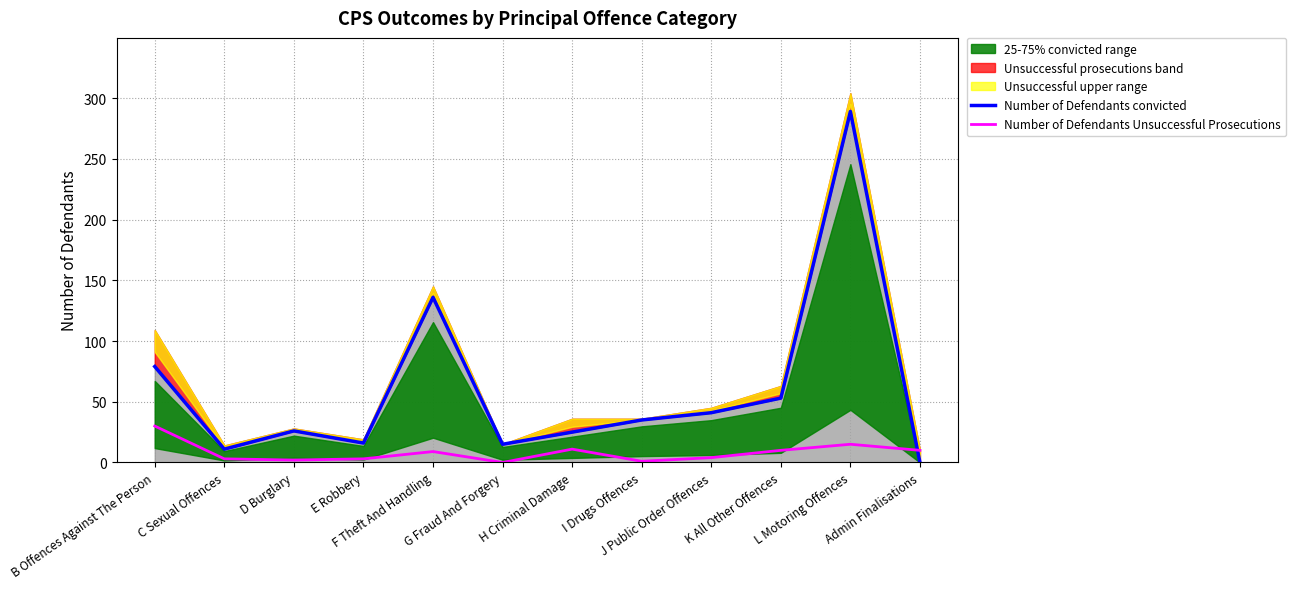

How many times do Number of Defendants convicted and Number of Defendants Unsuccessful Prosecutions cross each other?

1